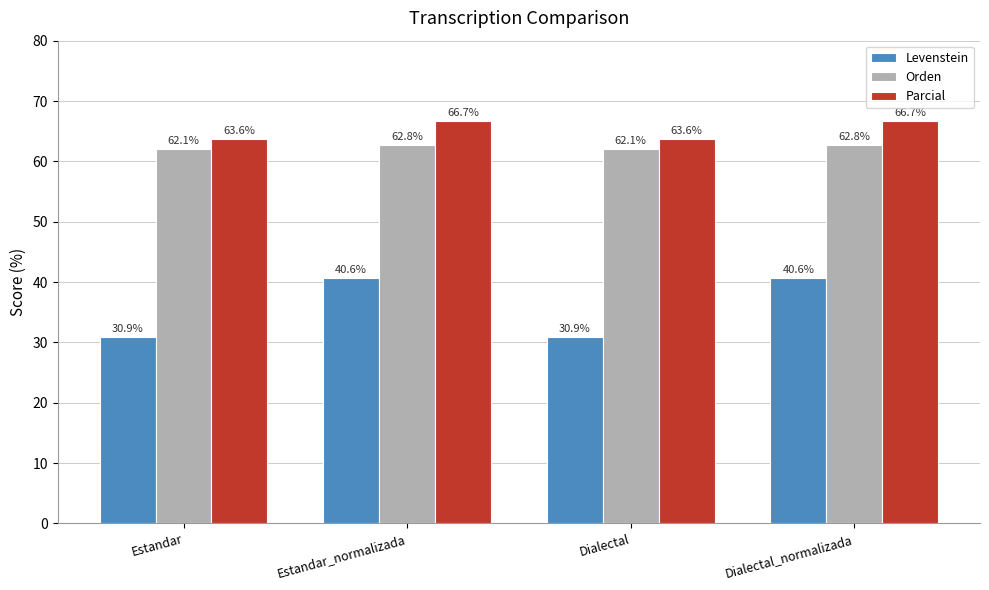

Is it true that Parcial equals 35.8 at Dialectal?

False